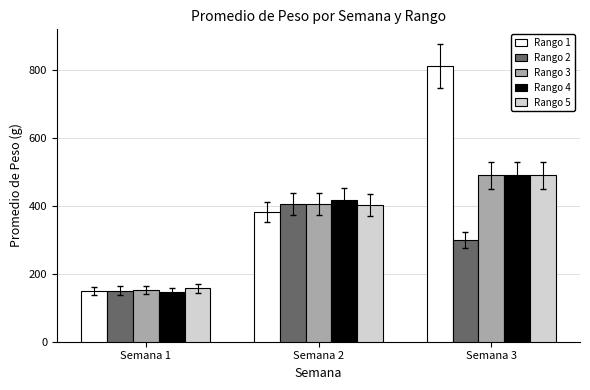

What are all the series names shown in the legend?

Rango 1, Rango 2, Rango 3, Rango 4, Rango 5